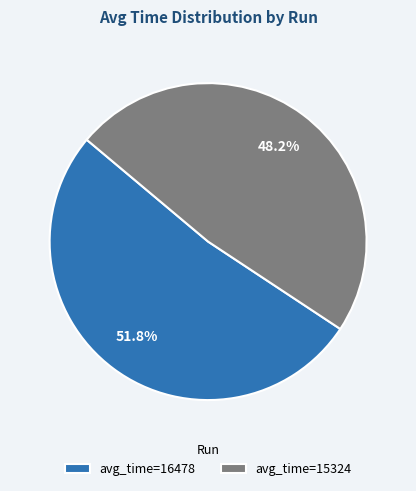

What is the majority slice?

avg_time=16478